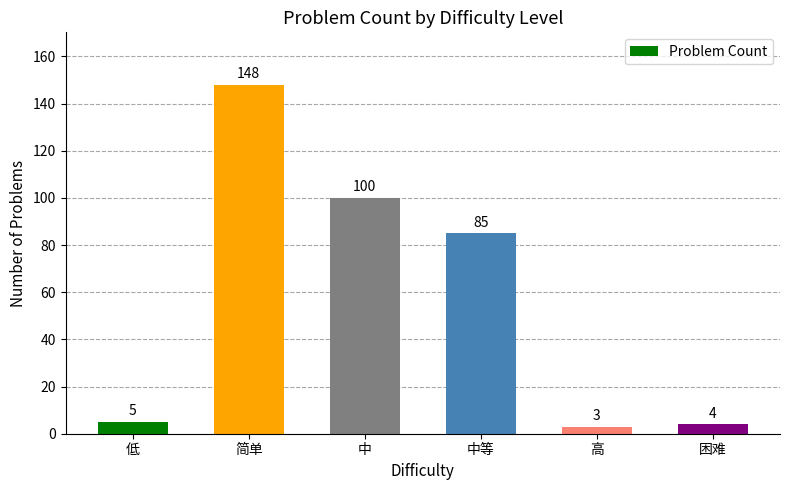

Reading right to left, transcribe all the data shown in this chart.

困难=4	高=3	中等=85	中=100	简单=148	低=5